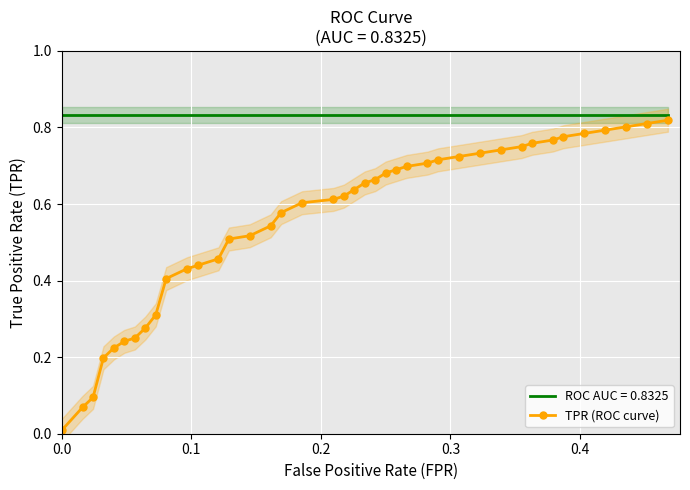

What is the average value?

0.6